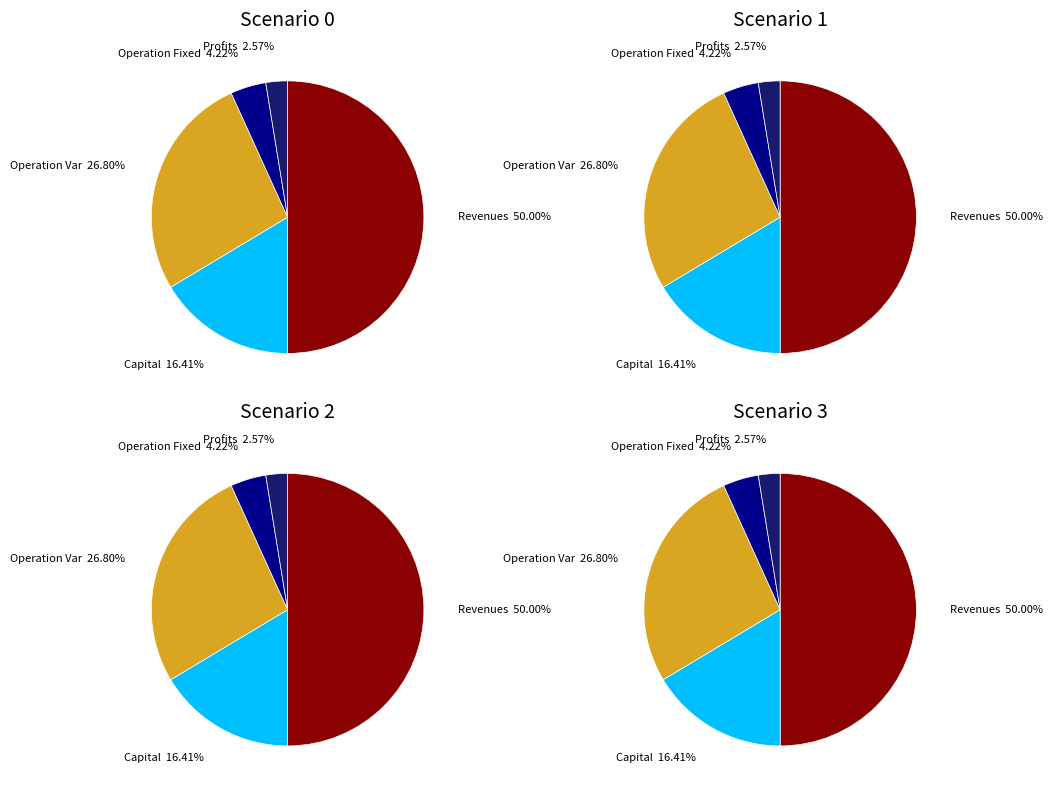

To the nearest percent, what is the combined percentage of Total Capital Costs and Total Operation Variable Costs?

43%